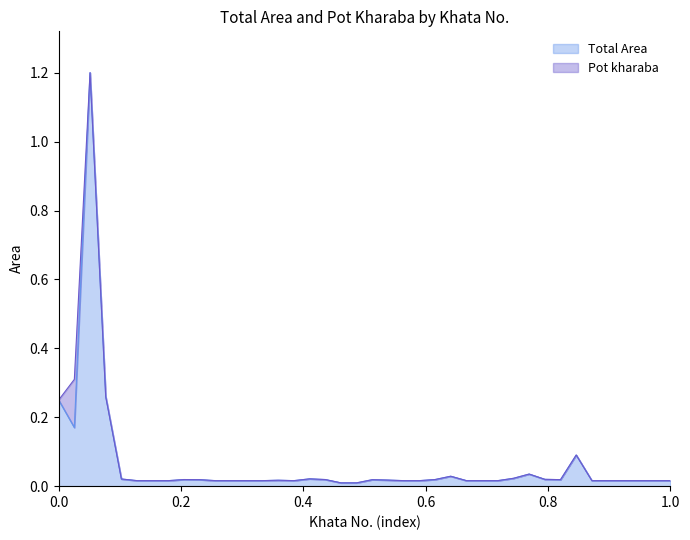

How many points are higher than both their immediate neighbors (excluding endpoints)?

8